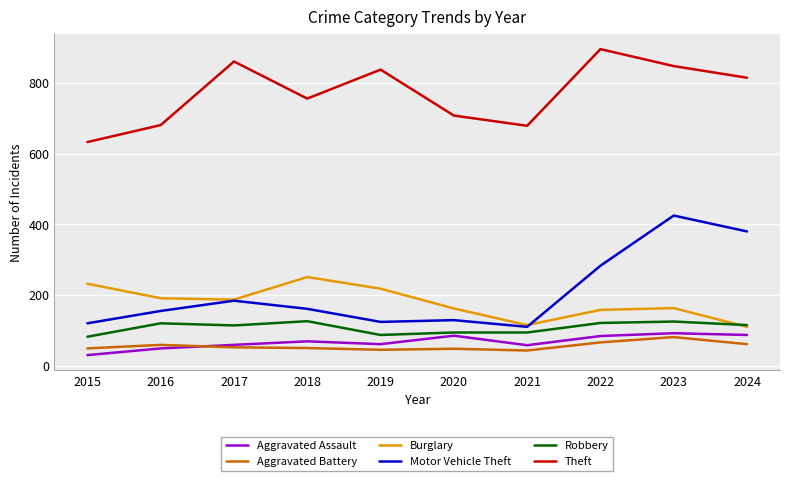

Count the number of data series in this chart.

6